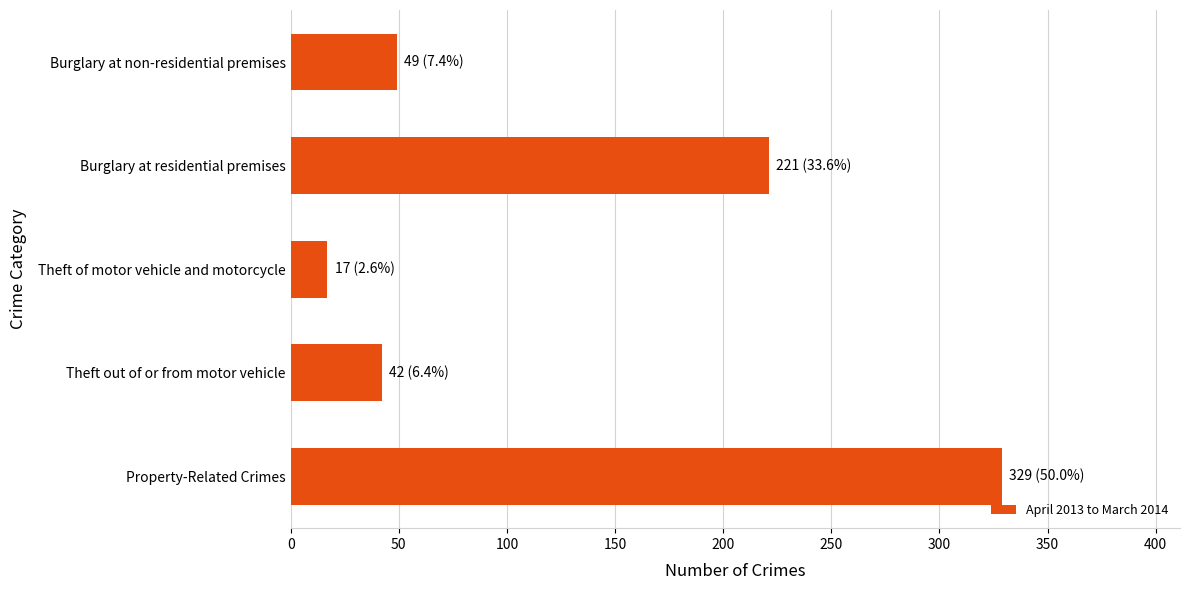

At which category does the chart reach its minimum across all series?

Theft of motor vehicle and motorcycle